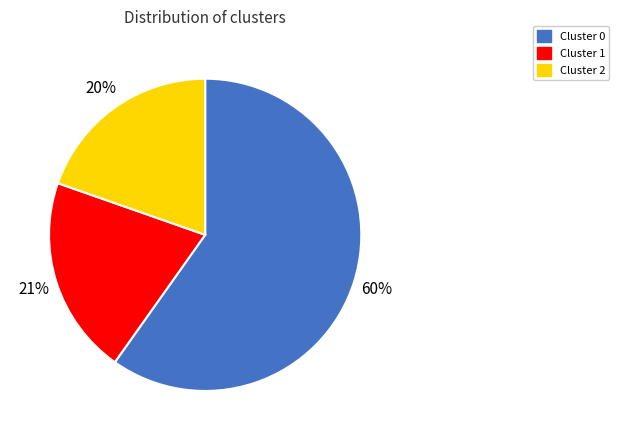

To the nearest percent, what is the difference between the largest and smallest slice percentages?

40%